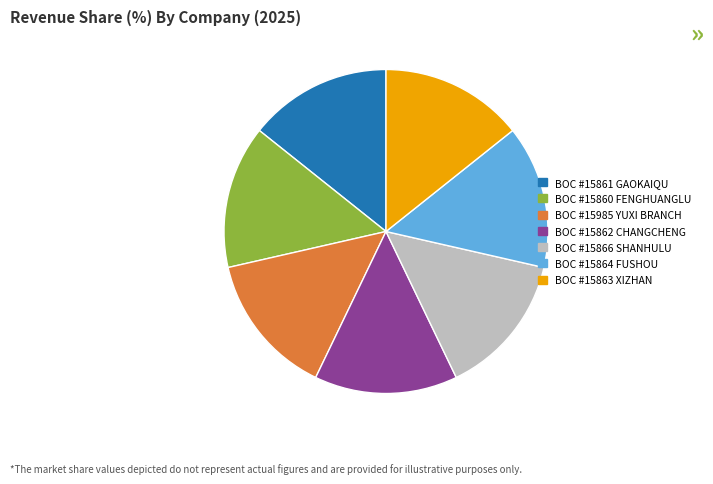

How many slices are in this pie chart?

7